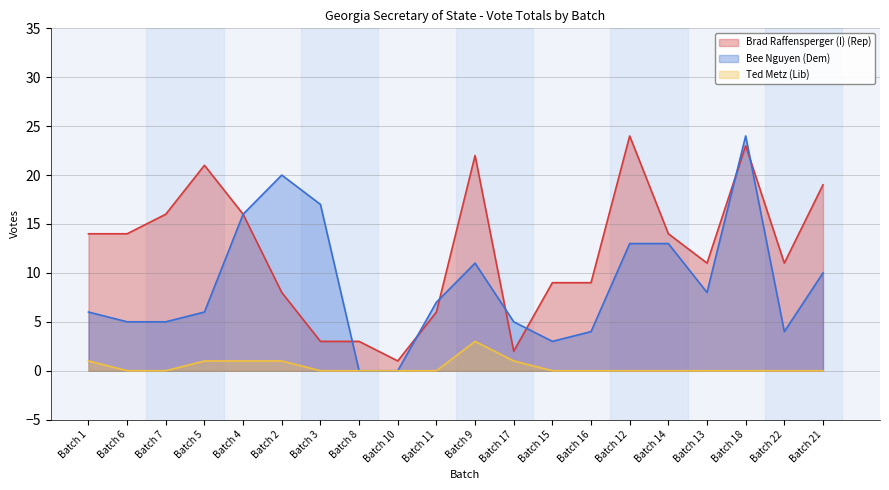

Between Batch 9 and Batch 13, which series saw the biggest shift?

Brad Raffensperger (I) (Rep)